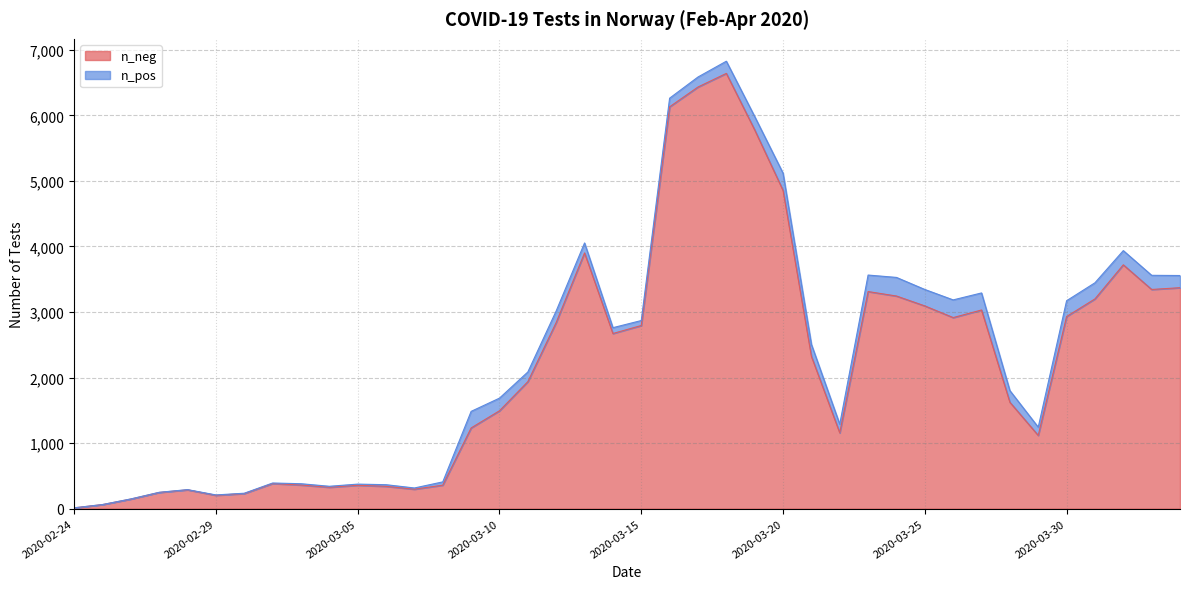

What is the sum of all values?

88696